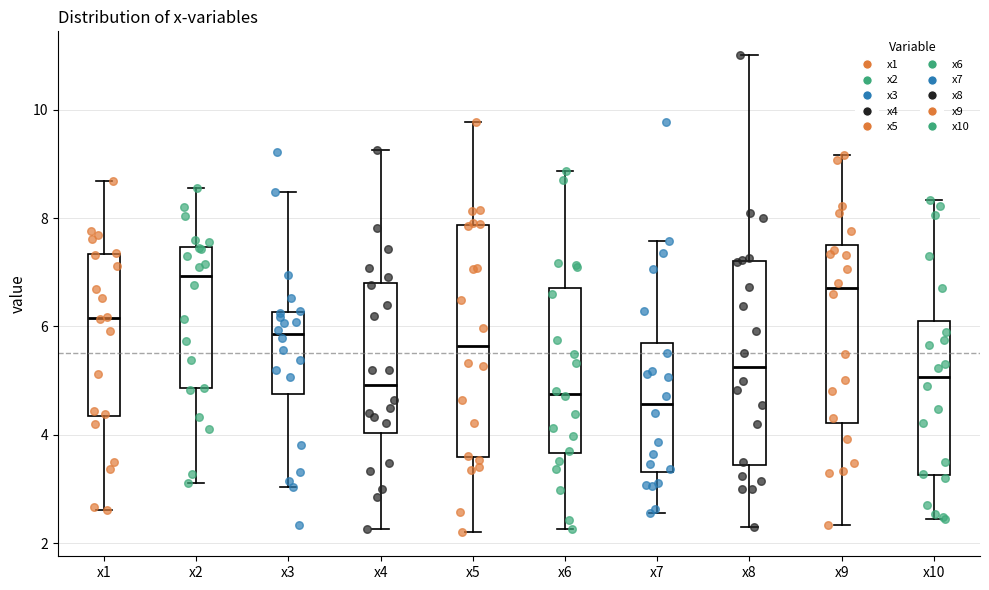

Where does the lower whisker of the box for x7 end on the y-axis? The values are not printed on the chart, so give them approximately, as read against the axis.

2.6